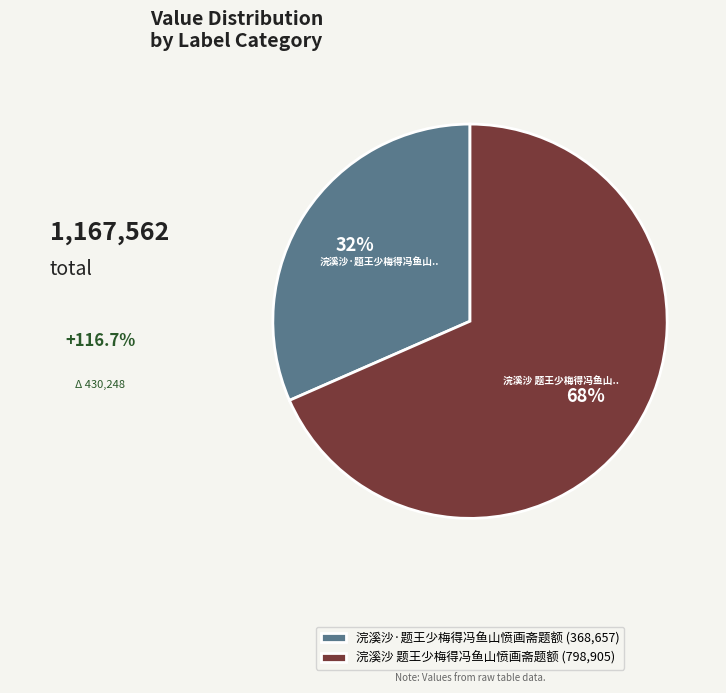

Which has a higher value, 浣溪沙 题王少梅得冯鱼山愤画斋题额 or 浣溪沙·题王少梅得冯鱼山愤画斋题额?

浣溪沙 题王少梅得冯鱼山愤画斋题额